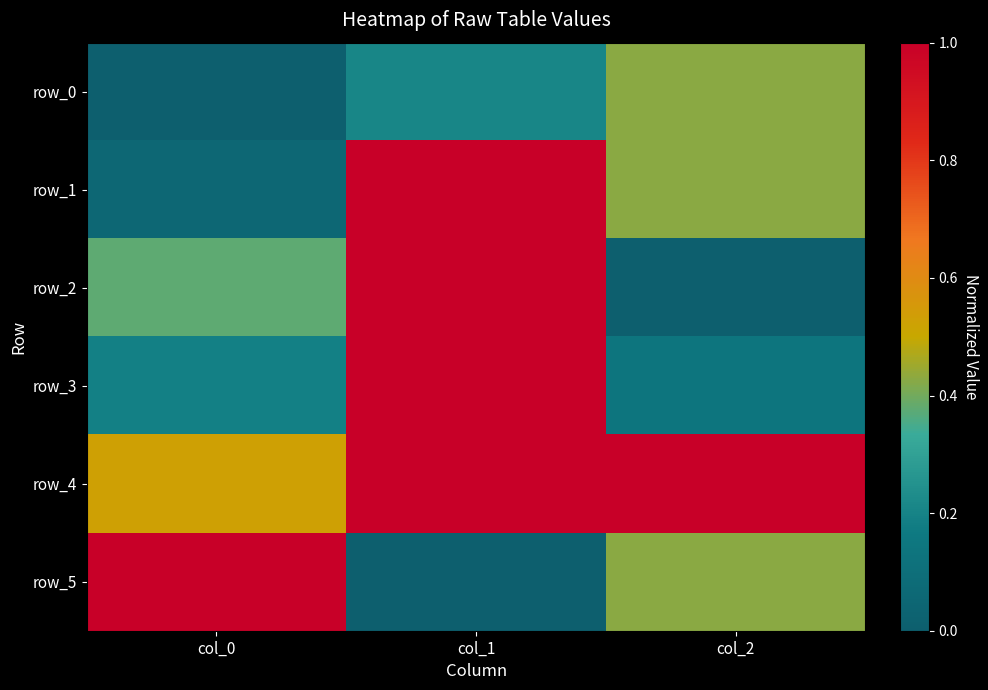

At col_0, list the series in order from smallest to largest.

row_0, row_1, row_3, row_2, row_4, row_5